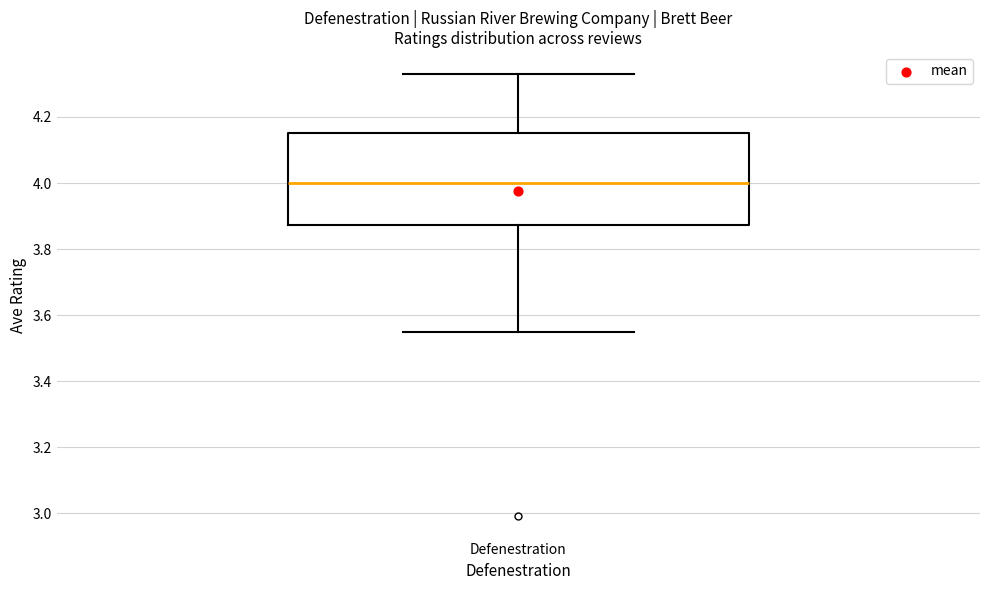

Where does the upper whisker of the box for Defenestration end on the y-axis? The values are not printed on the chart, so give them approximately, as read against the axis.

4.34